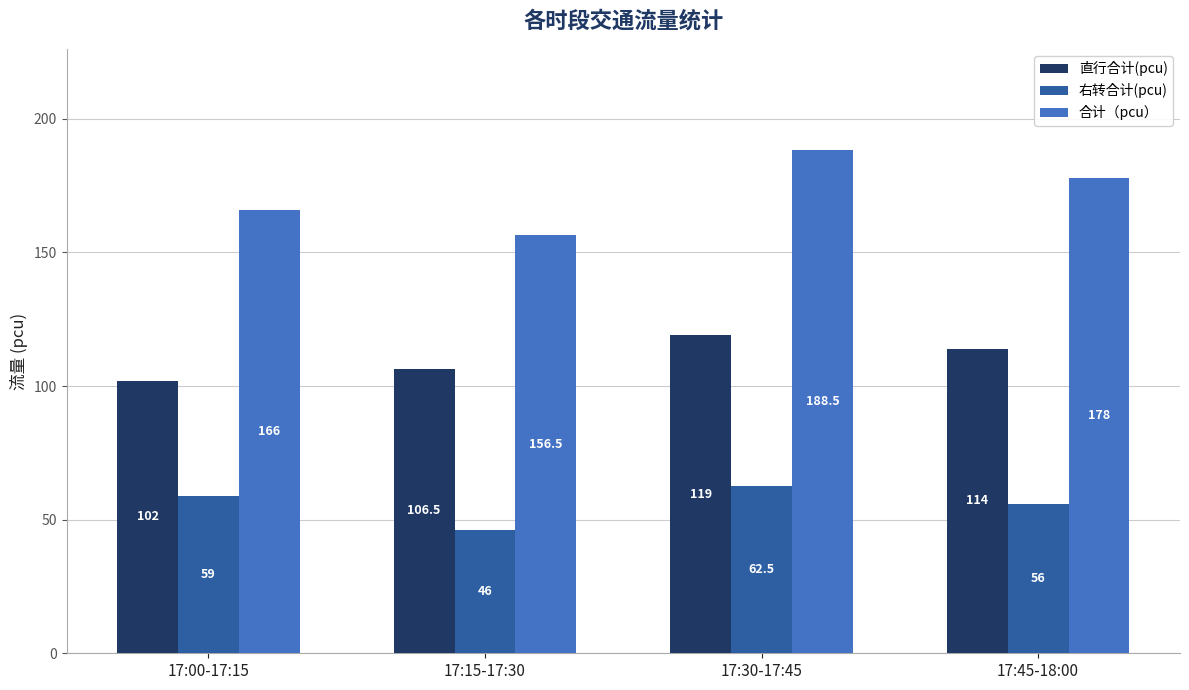

How many distinct data groups are displayed?

3